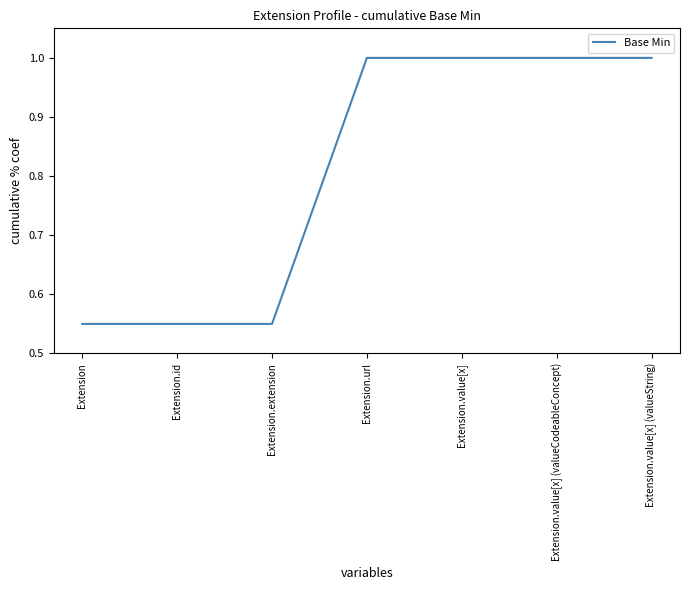

The chart shows a value of 0.3 at Extension.value[x] (valueString). True or false?

False